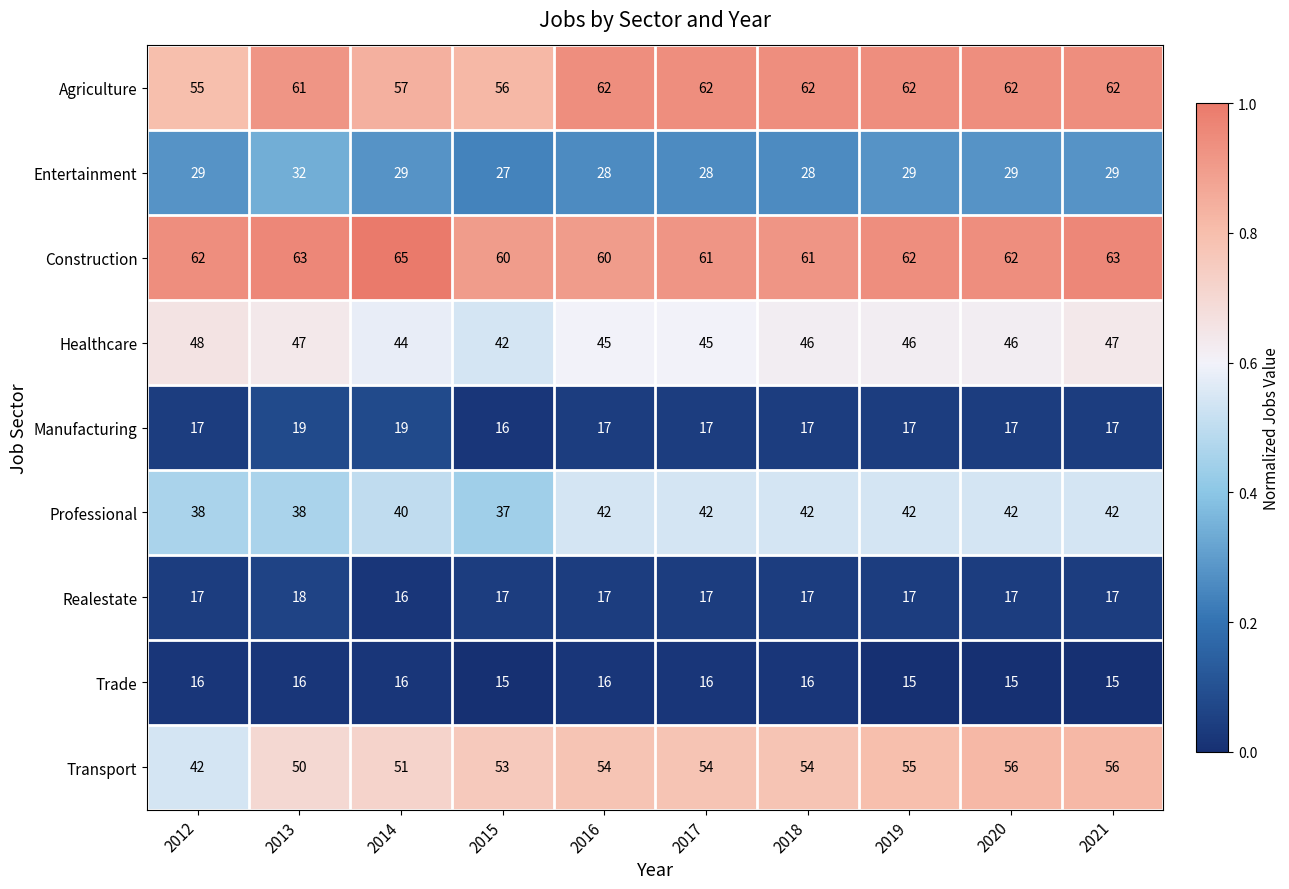

What is the maximum value shown in the chart?

65